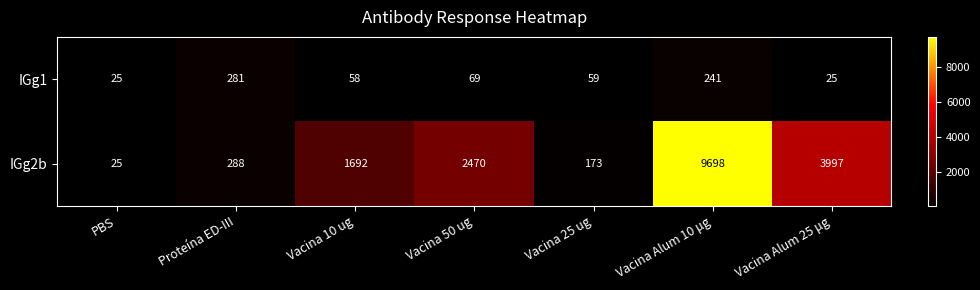

How many data points in IGg1 are less than 59?

3